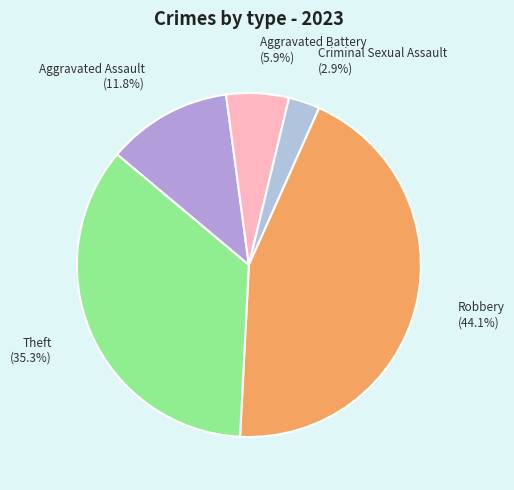

To the nearest percent, what percentage of the pie is Robbery?

44%